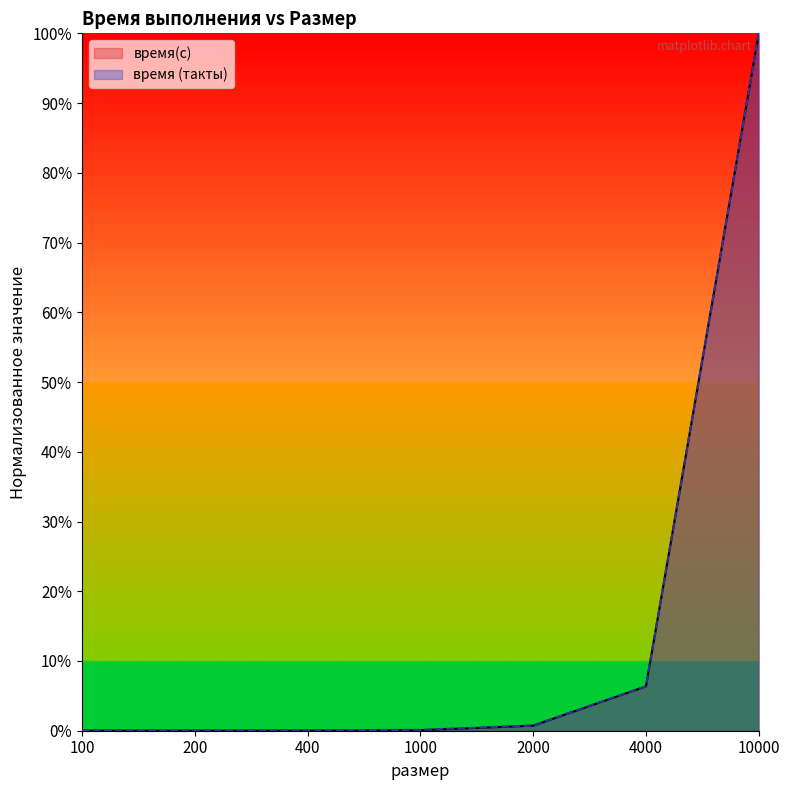

What are all the series names shown in the legend?

время(с), время (такты)